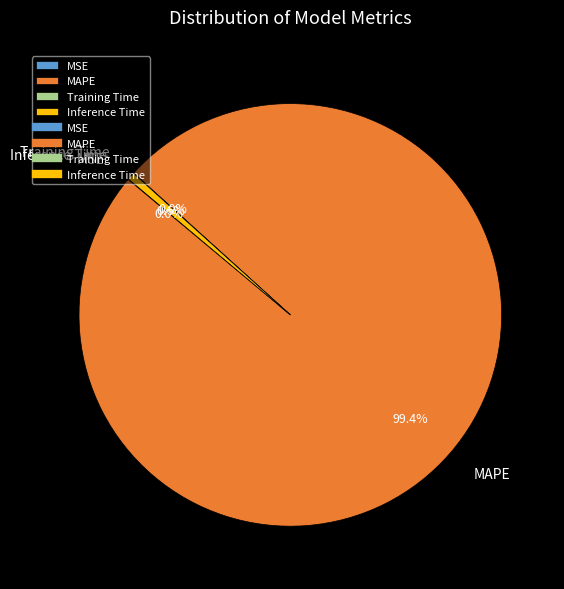

Approximately how many times larger is the value at MAPE compared to Inference Time?

174.2